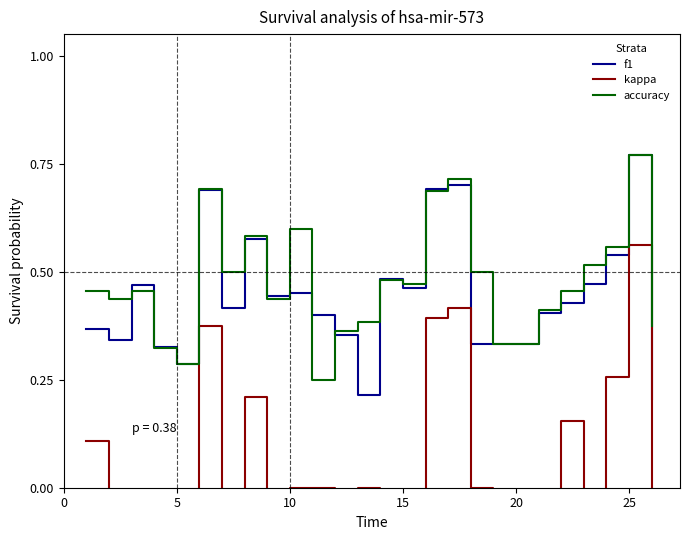

The value of accuracy at 10 is 0.7. True or false?

False